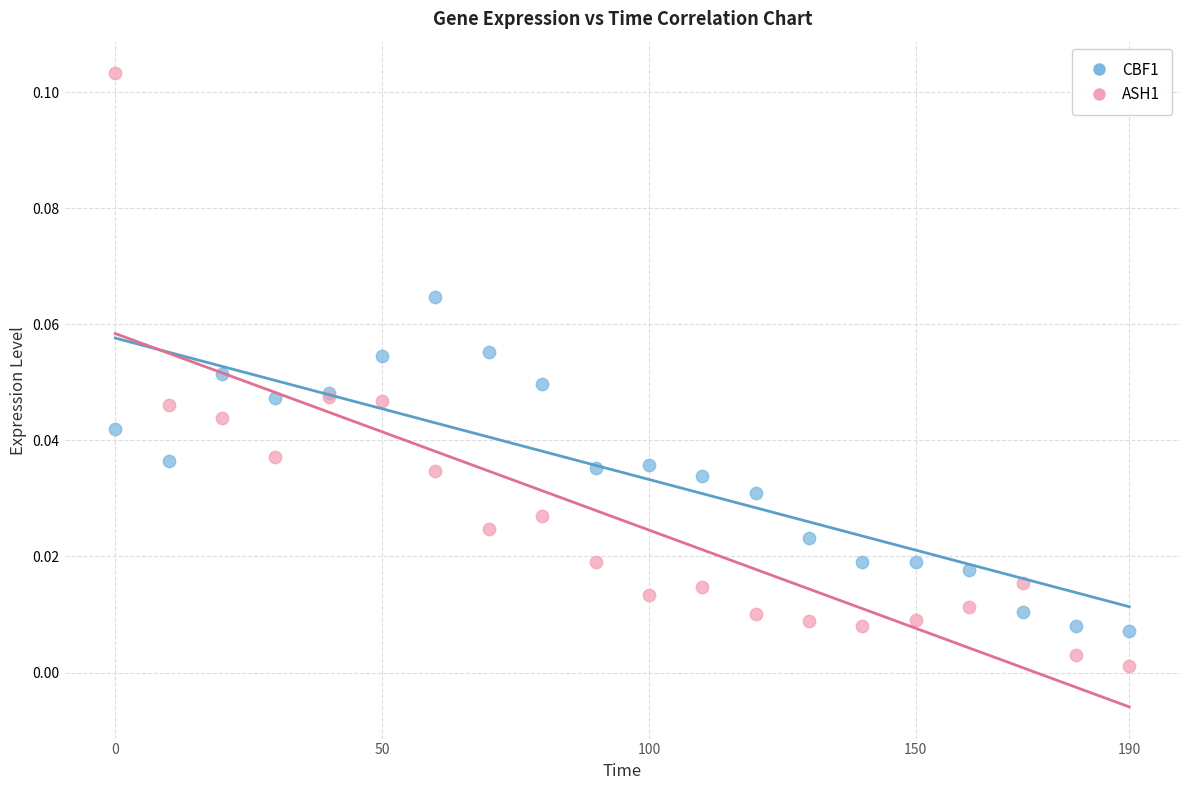

What are all the series names shown in the legend?

CBF1, ASH1